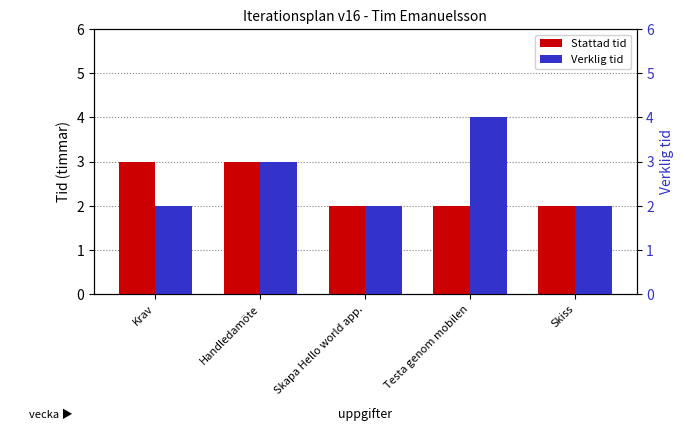

What is the difference between the second highest and second lowest values in the Stattad tid series?

1